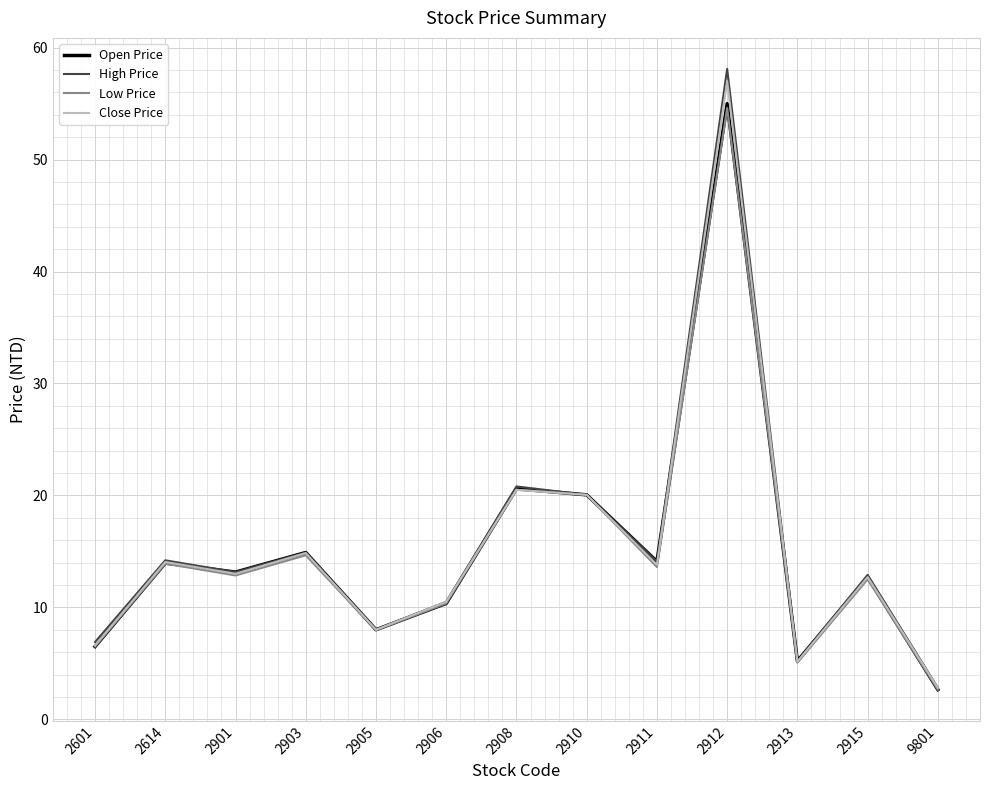

The value of High Price at 2903 is 4.9. True or false?

False